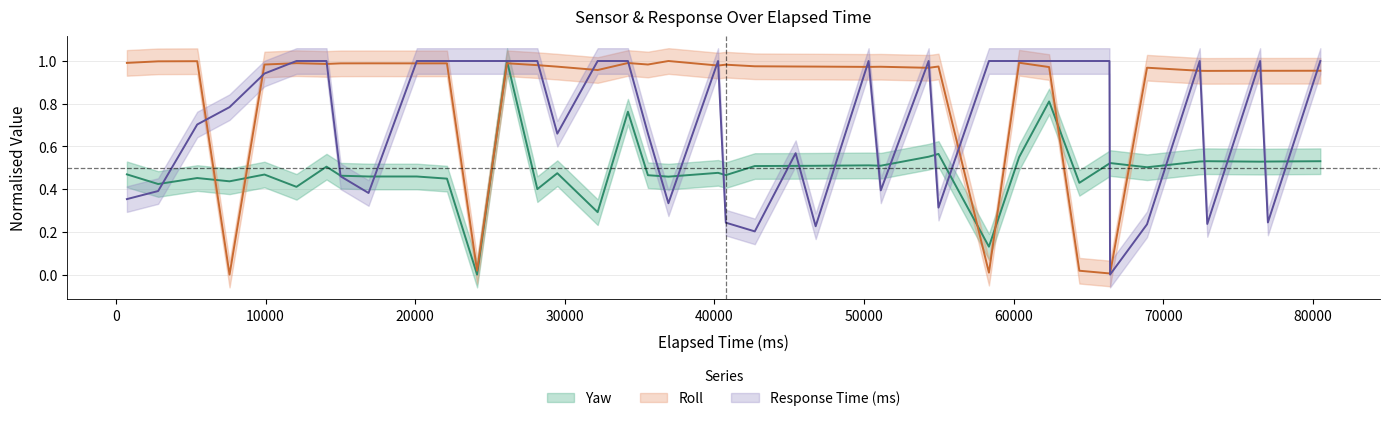

The value of Roll at 72937 is 1.3. True or false?

False